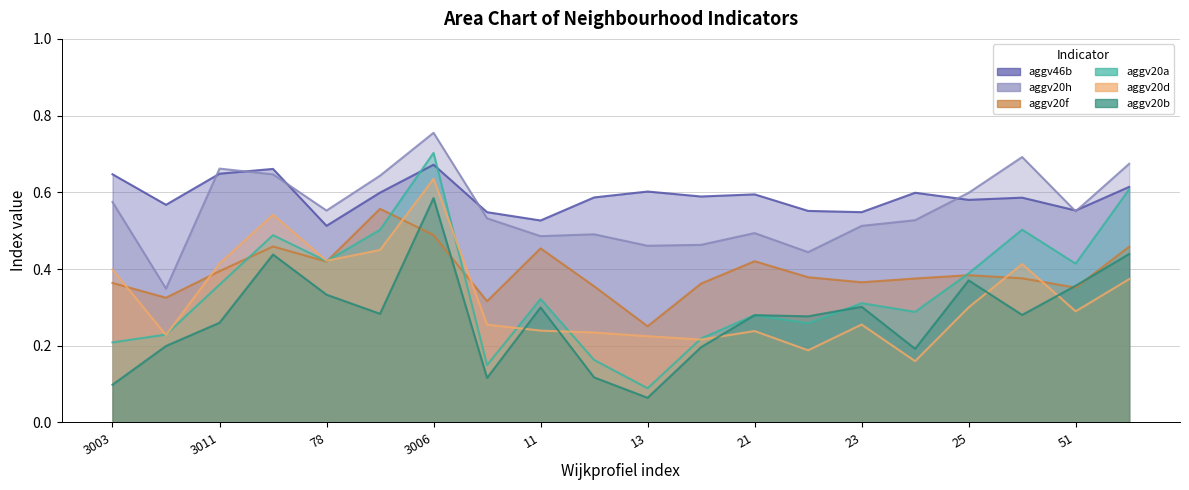

Reading right to left, transcribe all the data shown in this chart.

aggv20a: 0.6	0.4	0.5	0.4	0.3	0.3	0.3	0.3	0.2	0.1	0.2	0.3	0.1	0.7	0.5	0.4	0.5	0.4	0.2	0.2
aggv20b: 0.4	0.4	0.3	0.4	0.2	0.3	0.3	0.3	0.2	0.1	0.1	0.3	0.1	0.6	0.3	0.3	0.4	0.3	0.2	0.1
aggv20d: 0.4	0.3	0.4	0.3	0.2	0.3	0.2	0.2	0.2	0.2	0.2	0.2	0.3	0.6	0.4	0.4	0.5	0.4	0.2	0.4
aggv20f: 0.5	0.4	0.4	0.4	0.4	0.4	0.4	0.4	0.4	0.3	0.4	0.5	0.3	0.5	0.6	0.4	0.5	0.4	0.3	0.4
aggv20h: 0.7	0.6	0.7	0.6	0.5	0.5	0.4	0.5	0.5	0.5	0.5	0.5	0.5	0.8	0.6	0.6	0.6	0.7	0.3	0.6
aggv46b: 0.6	0.6	0.6	0.6	0.6	0.5	0.6	0.6	0.6	0.6	0.6	0.5	0.5	0.7	0.6	0.5	0.7	0.6	0.6	0.6